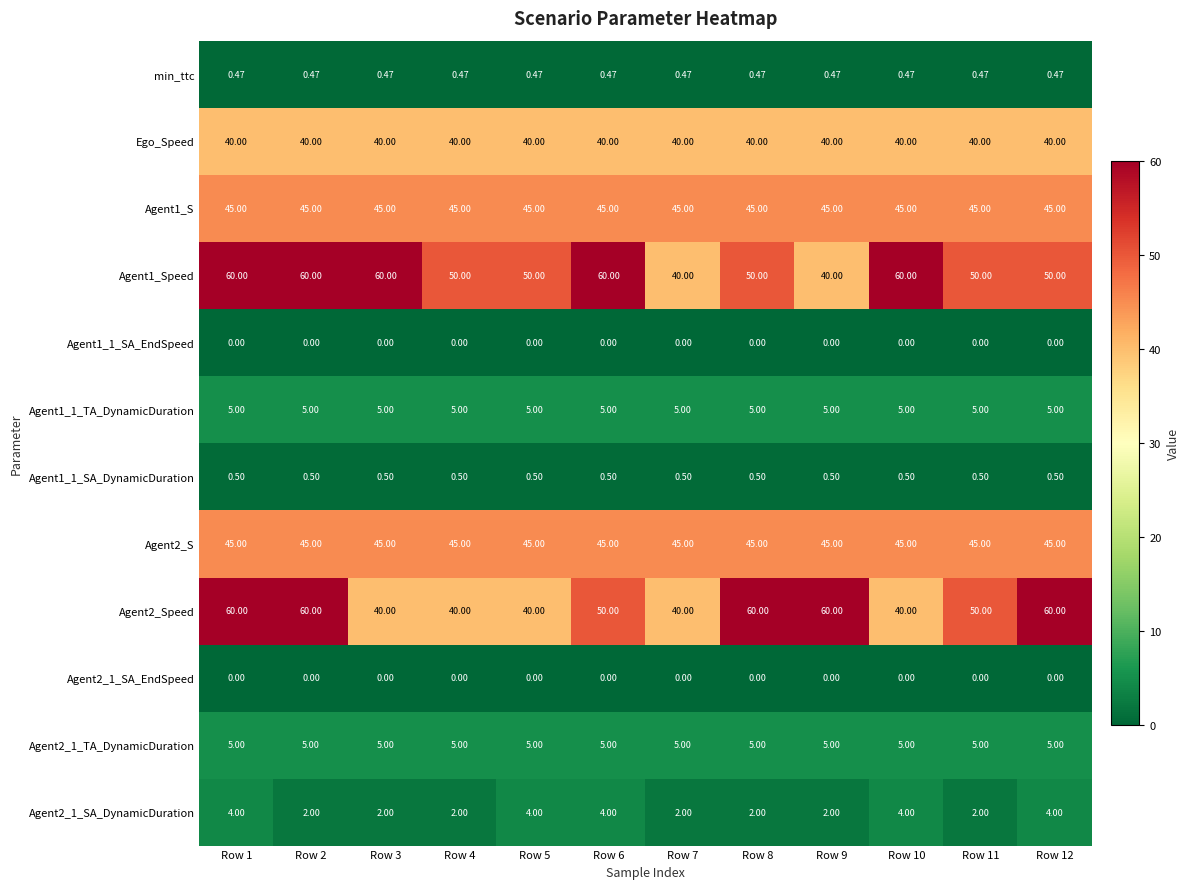

Is the value of Agent2_1_TA_DynamicDuration at Row 3 greater than the value of Agent1_S at Row 3?

No